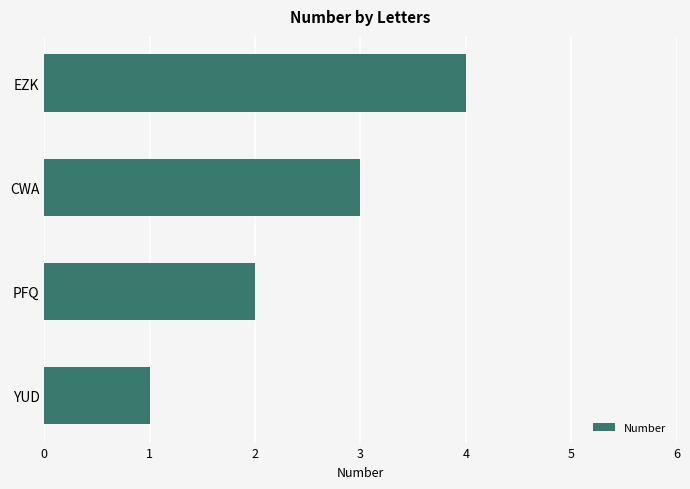

List the labels in order of value, largest first.

EZK, CWA, PFQ, YUD